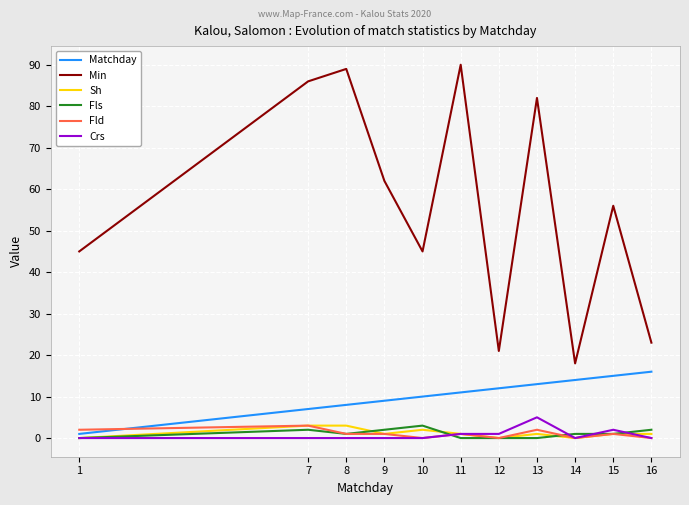

Which series has the widest spread of values?

Min